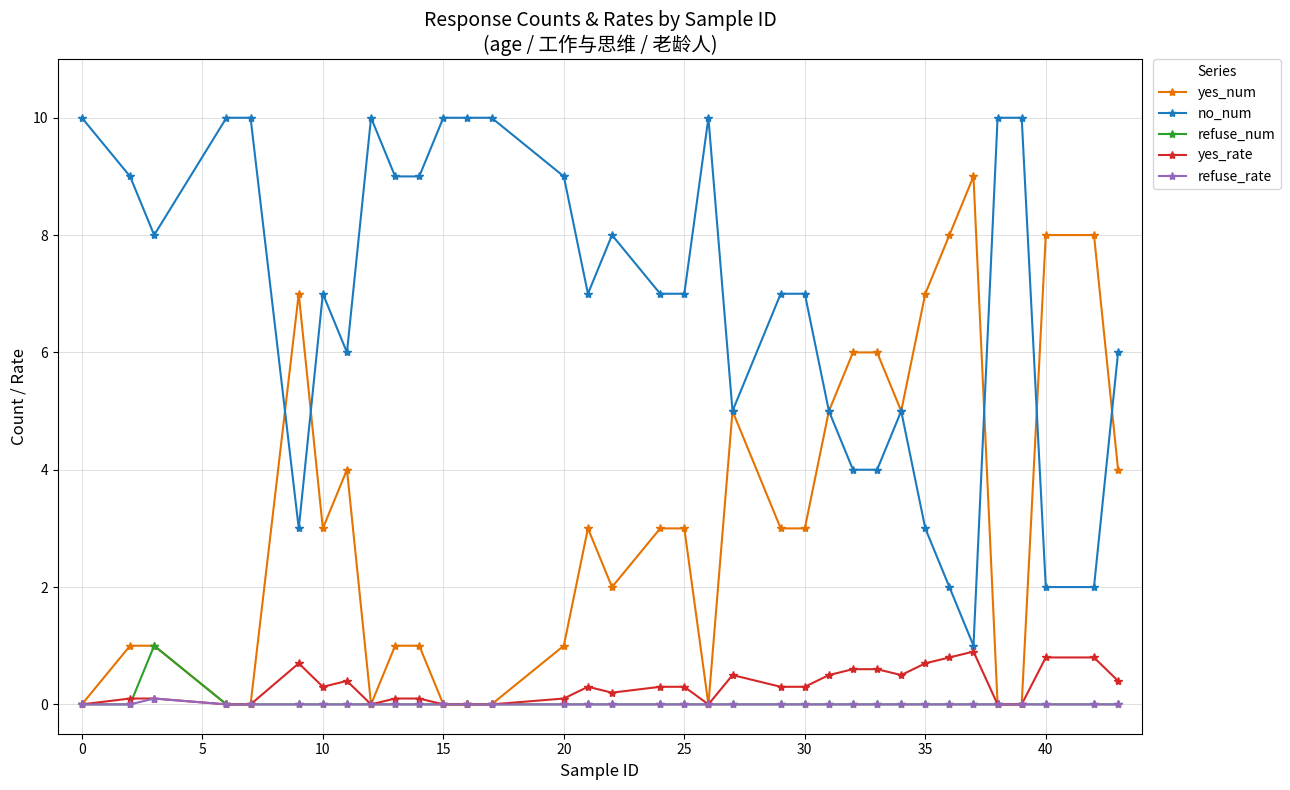

True or false: refuse_num and no_num intersect in this chart.

False